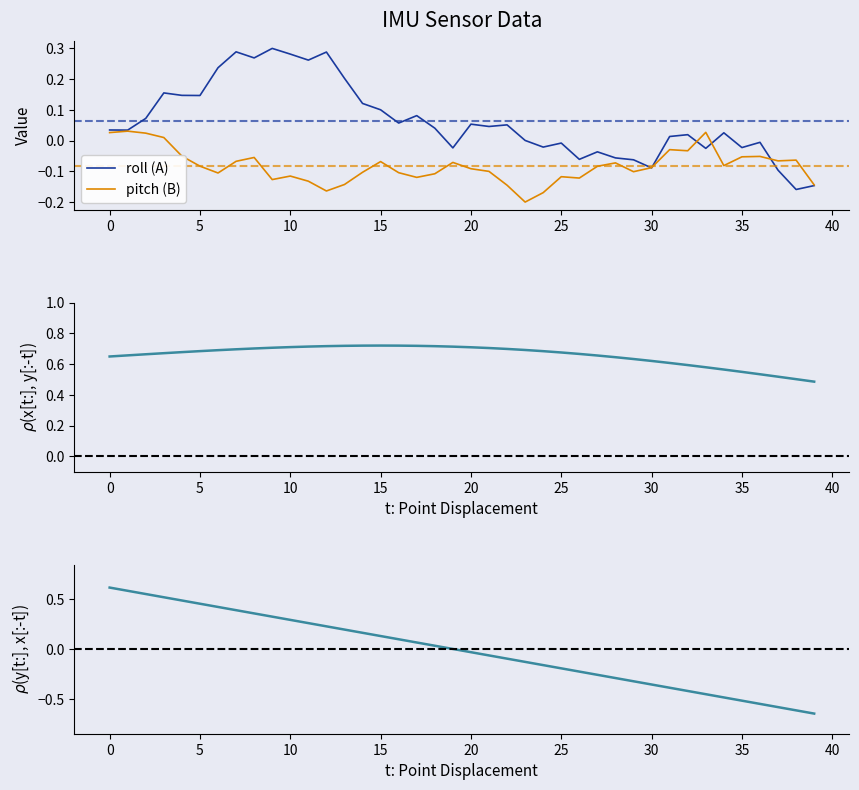

The value of roll (A) at 18 is 0.0. True or false?

False